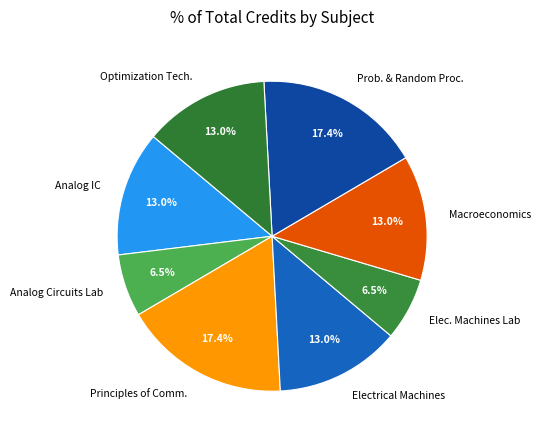

What percentage do Prob. & Random Proc. and Elec. Machines Lab together represent?

23.9%